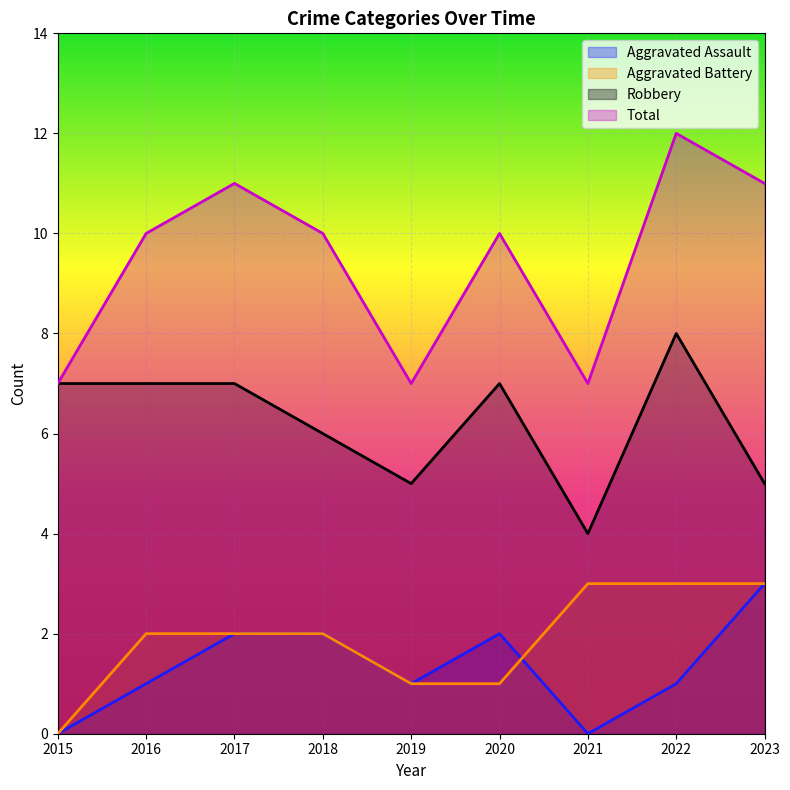

Which has a higher value, 2016 or 2020?

2020